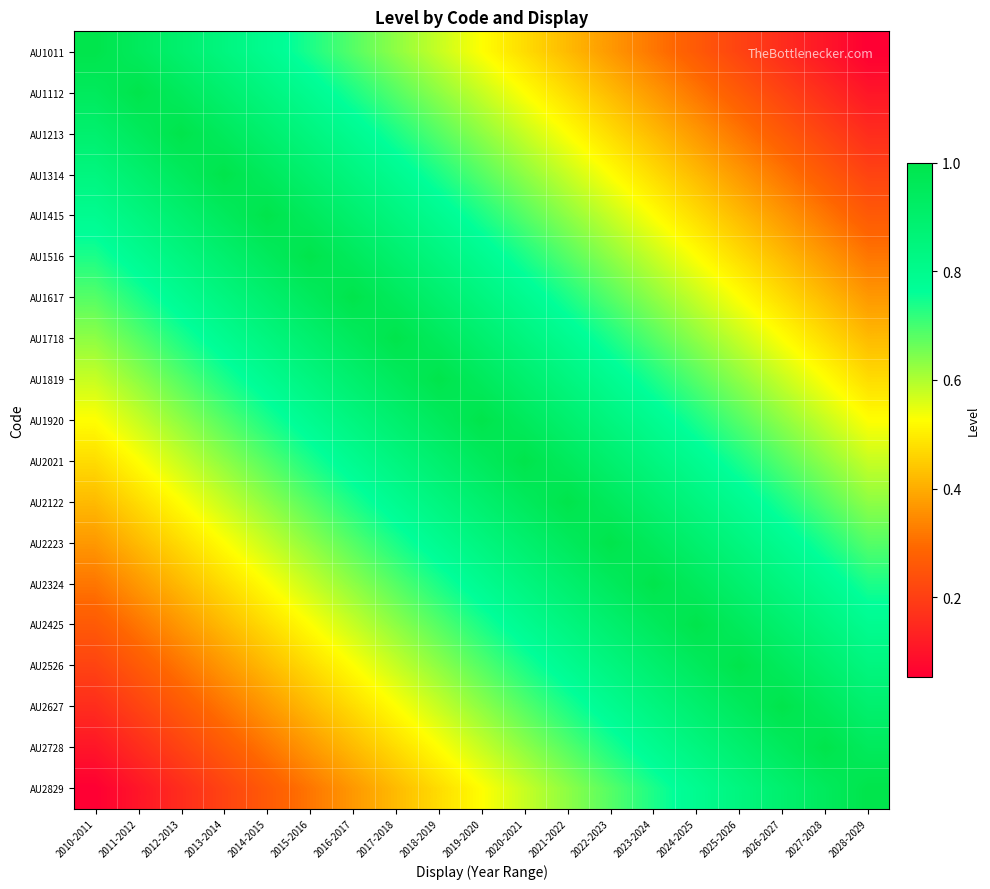

Rank the series by their maximum value, from lowest to highest.

AU1011, AU1112, AU1213, AU1314, AU1415, AU1516, AU1617, AU1718, AU1819, AU1920, AU2021, AU2122, AU2223, AU2324, AU2425, AU2526, AU2627, AU2728, AU2829